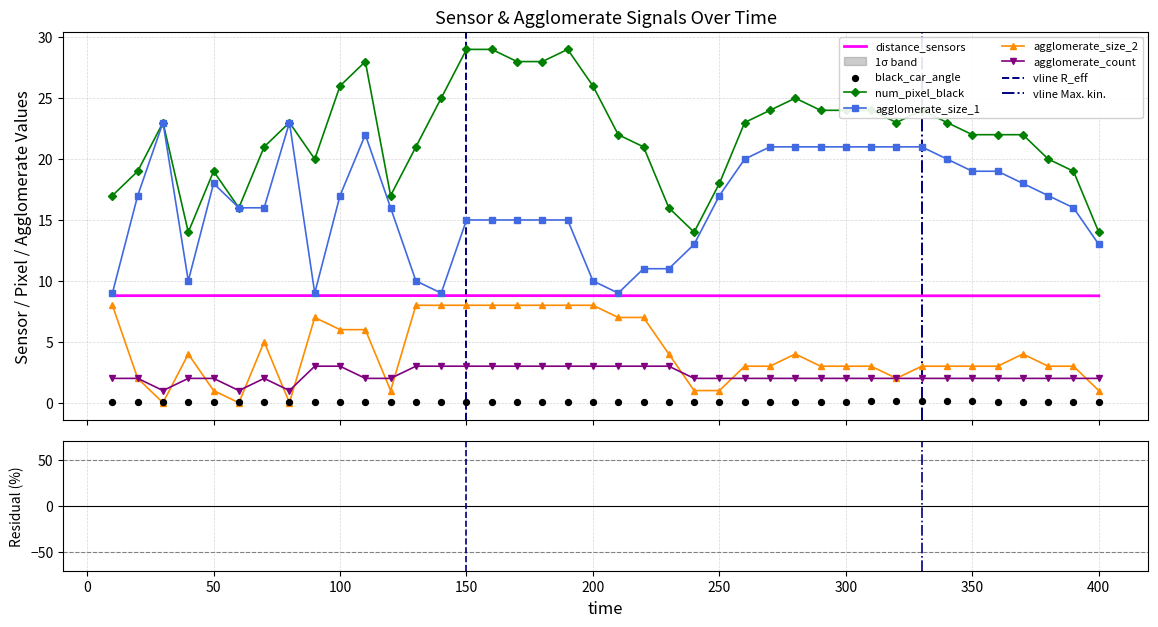

Is the value of agglomerate_size_2 at 370 greater than the value of num_pixel_black at 360?

No